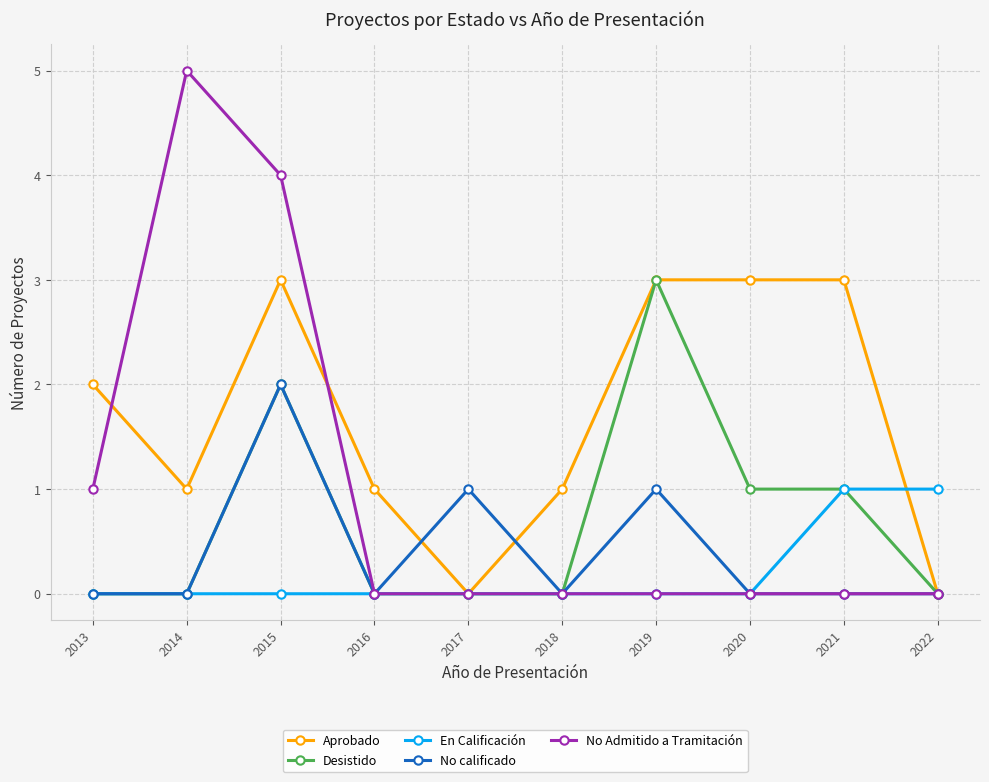

What is the difference between the maximum and second lowest values in the No calificado series?

2